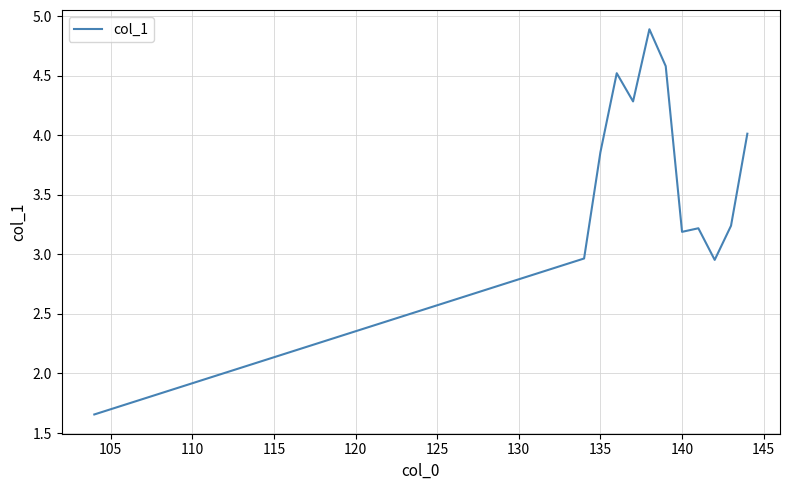

What is the maximum value shown in the chart?

4.9